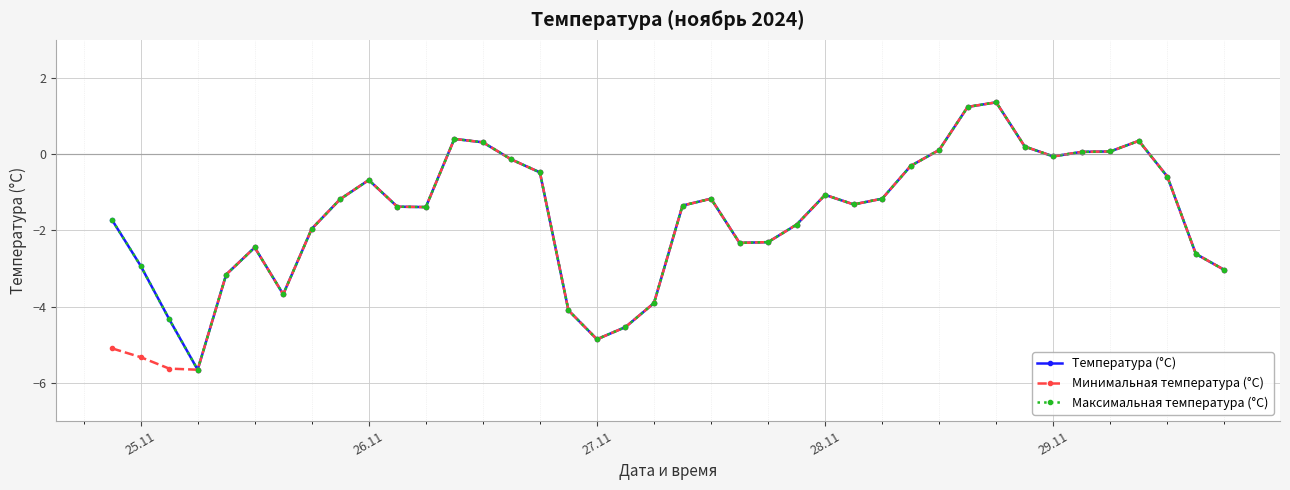

In Максимальная температура (°C), how many points are lower than both neighbors (excluding endpoints)?

7